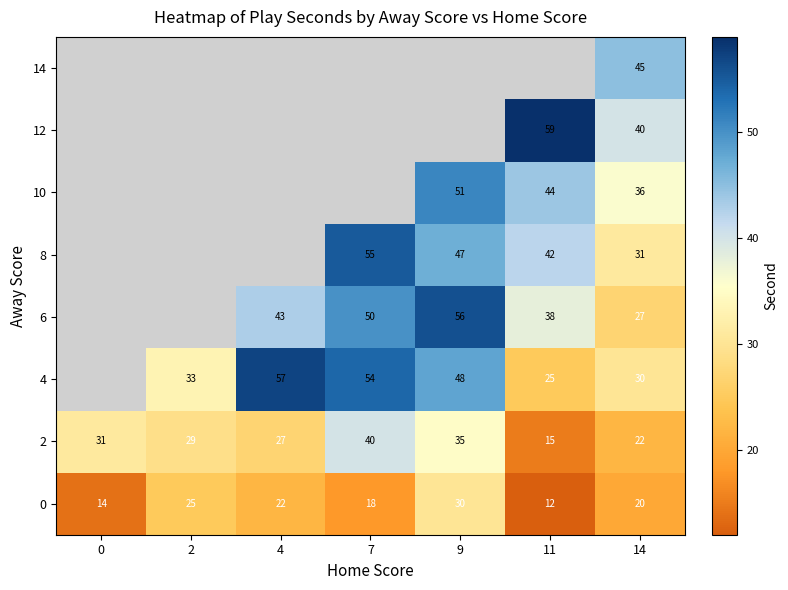

Which has a higher value, 7 or 11?

7